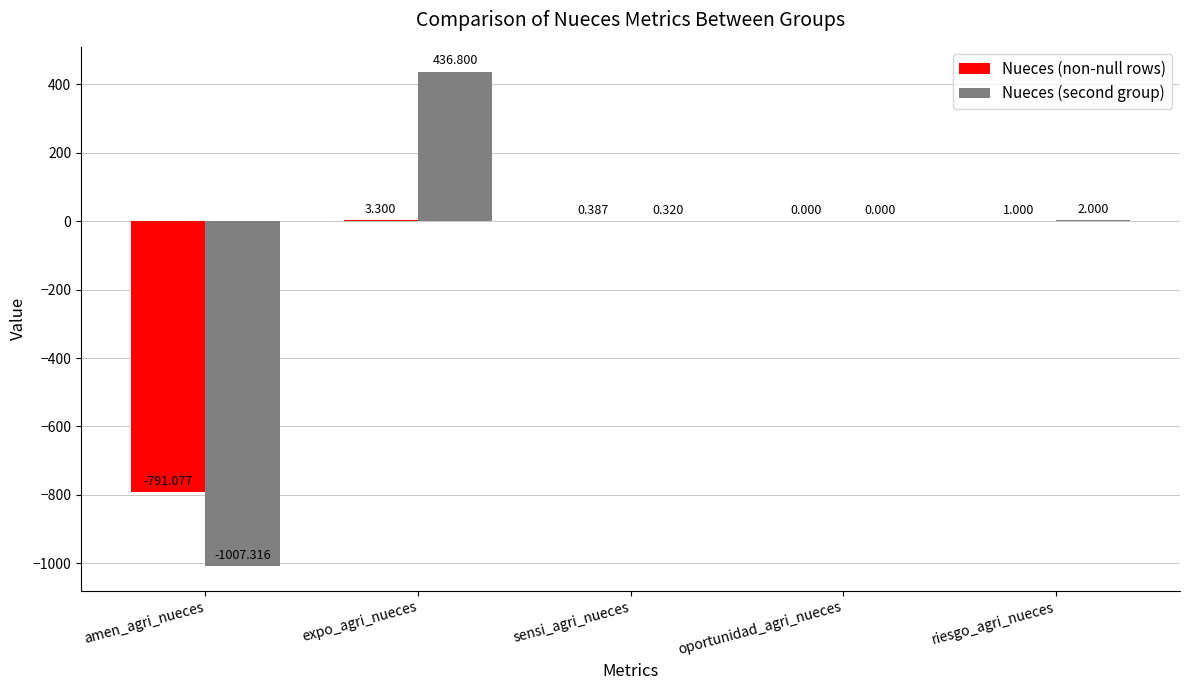

What is the difference between the Nueces (second group) values at riesgo_agri_nueces and oportunidad_agri_nueces?

2.0